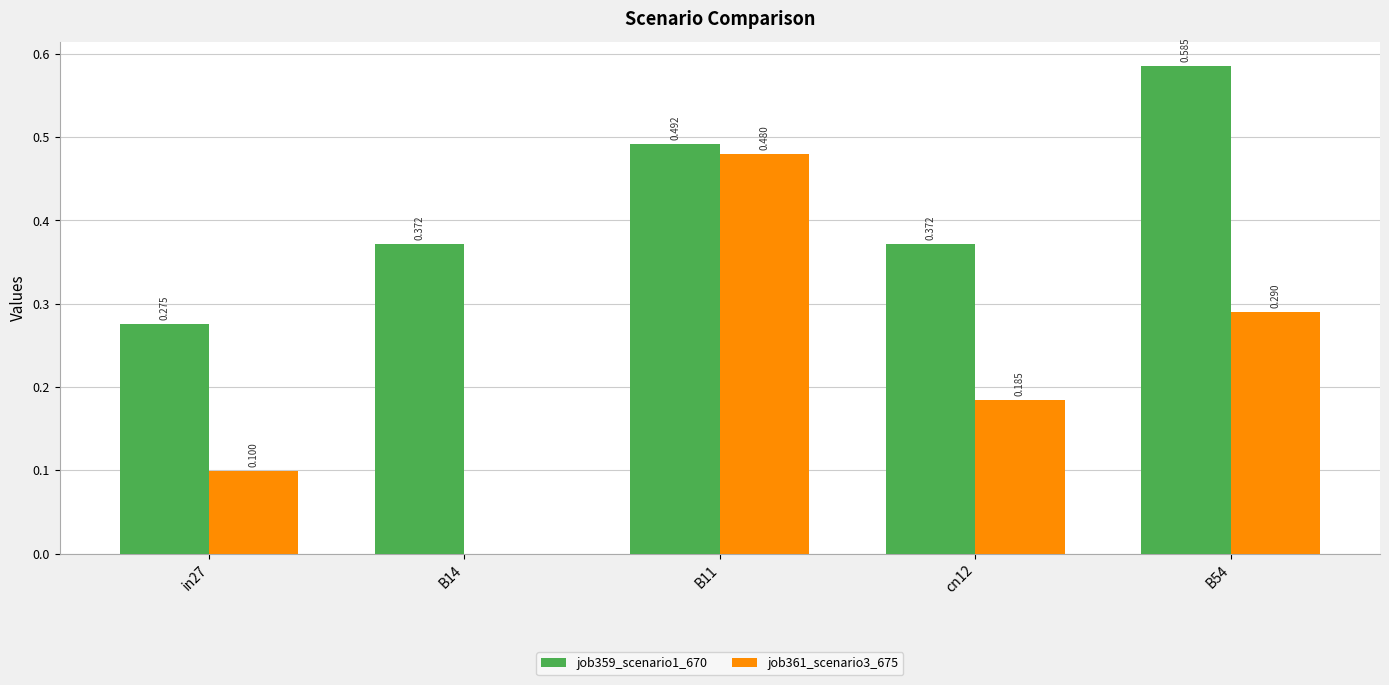

How many groups of bars are there?

5